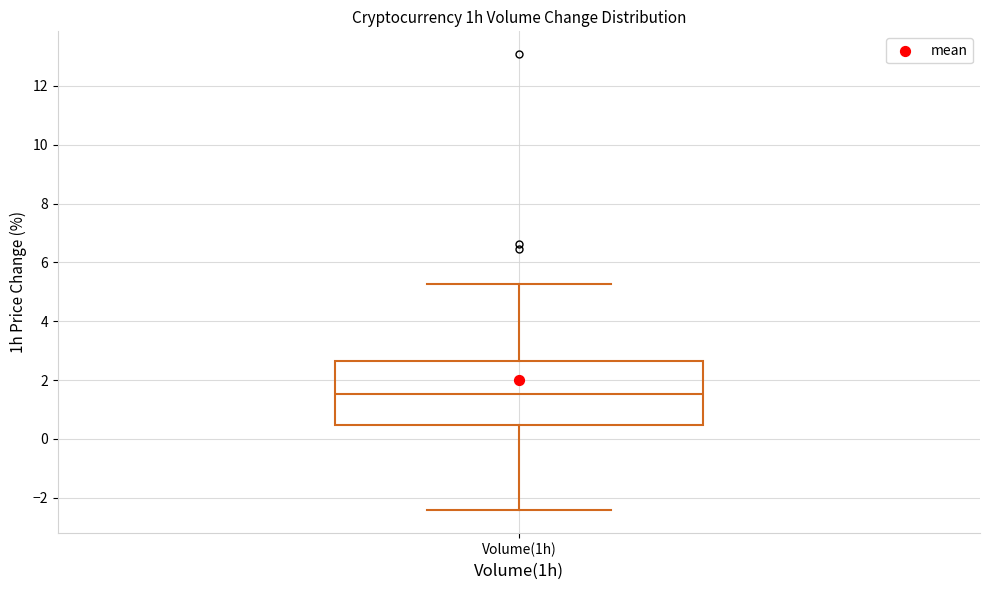

Transcribe this box plot: give where the median line is, the range the box spans, and where the two whiskers end, as read against the y-axis. The values are not printed on the chart, so give them approximately, as read against the axis.

median 1.6, box 0.4 to 2.6, whiskers -2.4 to 5.2